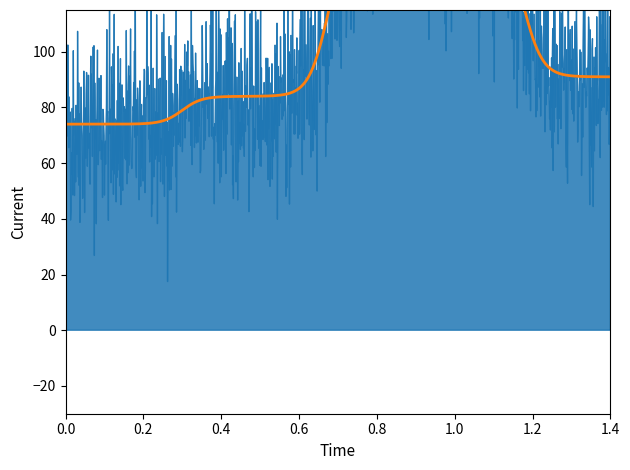

The col_9 series shows 91 at 15. True or false?

False